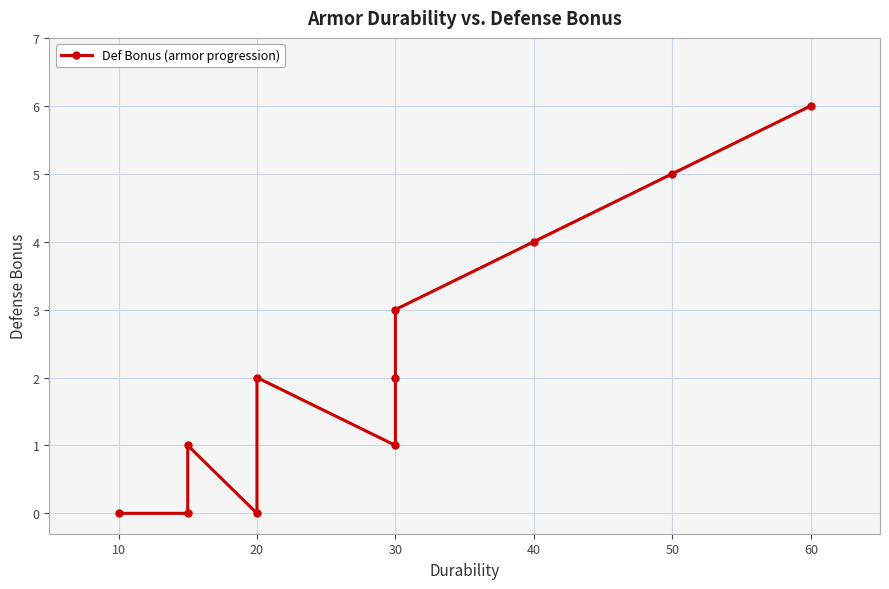

What is the difference between the maximum and minimum values?

6